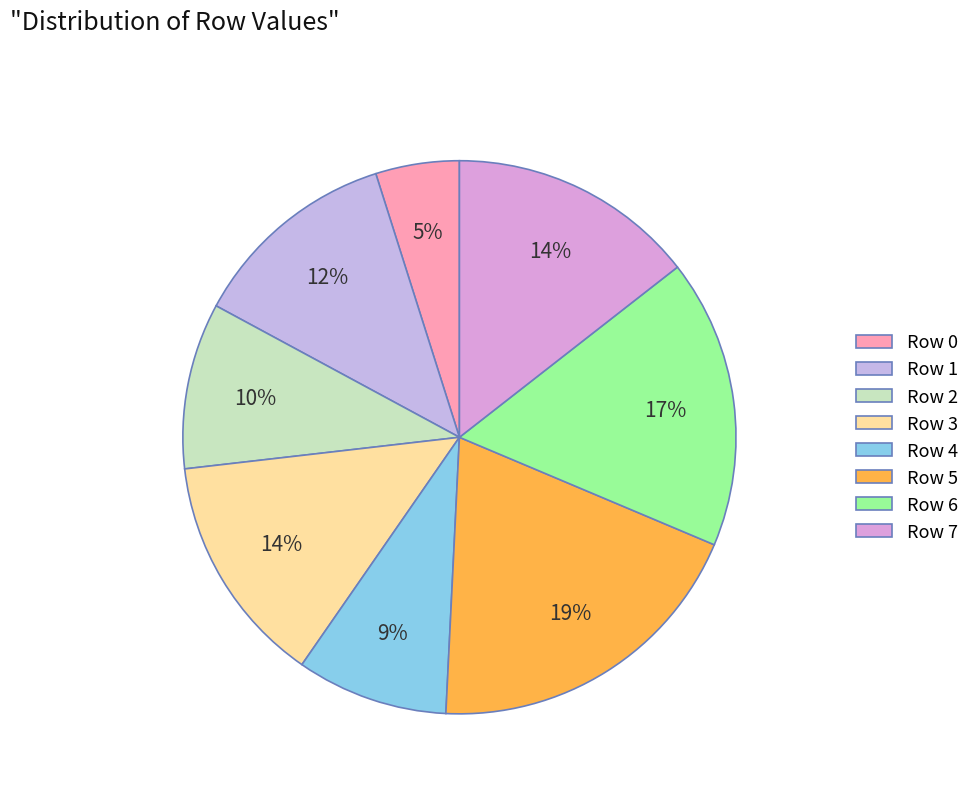

To the nearest percent, what is the average slice percentage?

12%